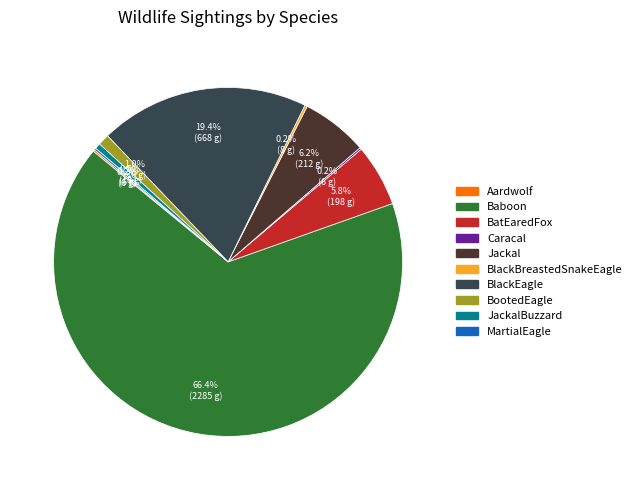

Is there any slice that represents more than half of the pie?

Yes